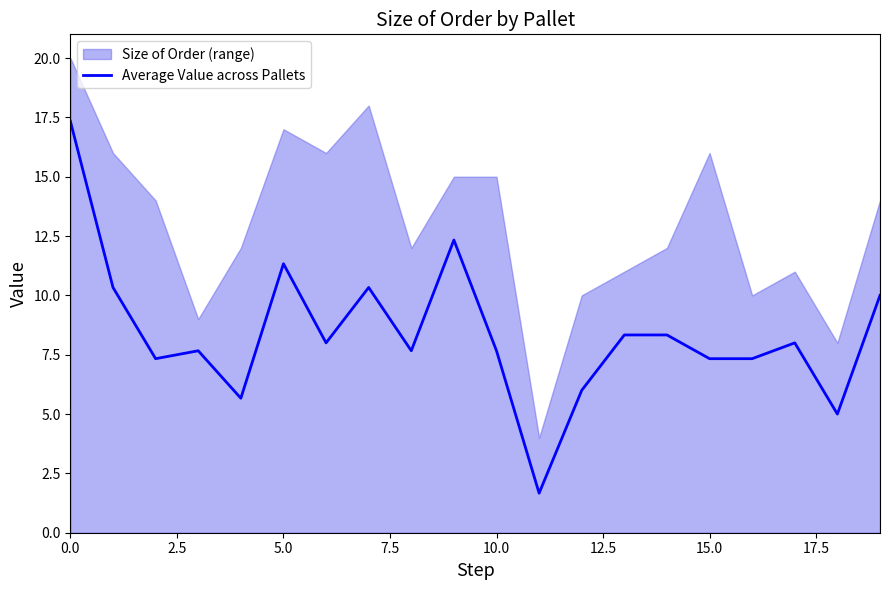

What is the value of the 20th point from the left?

10.0